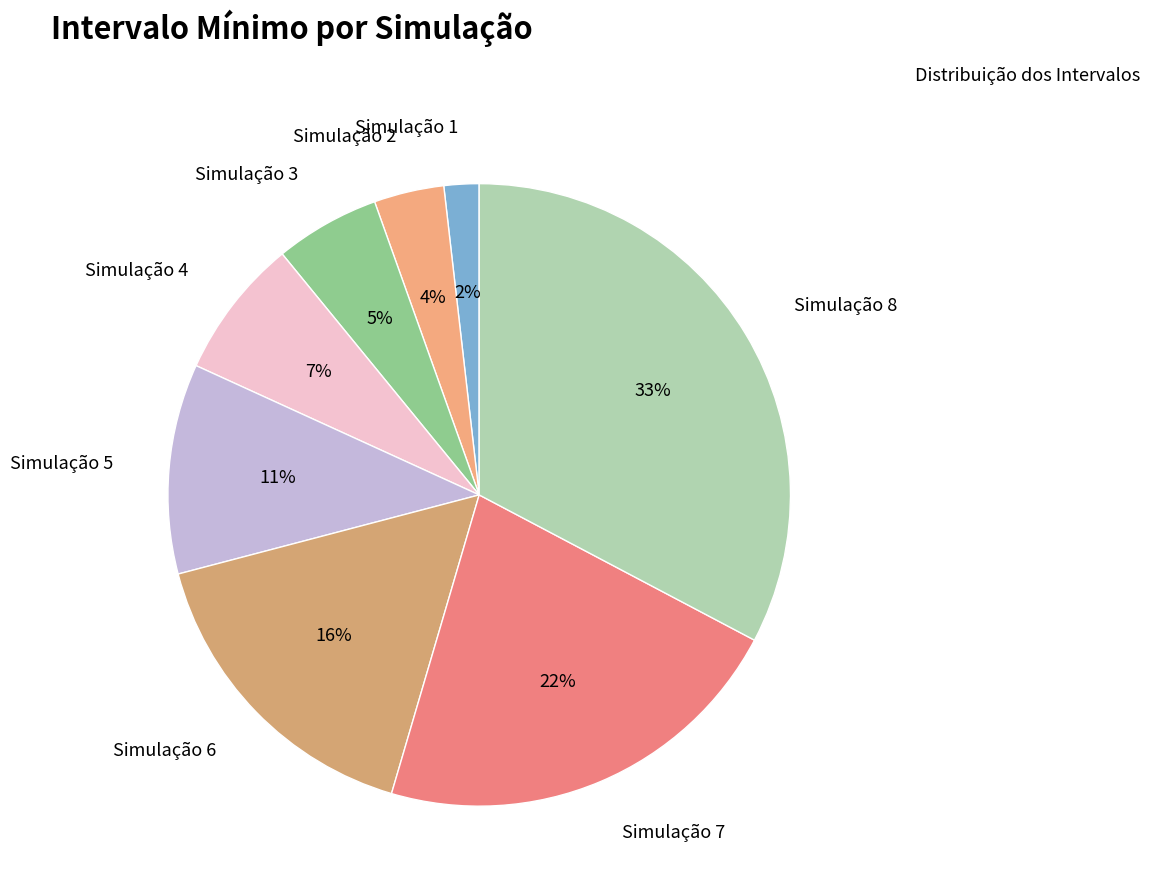

Which category has the smallest portion of the pie?

Simulação 1